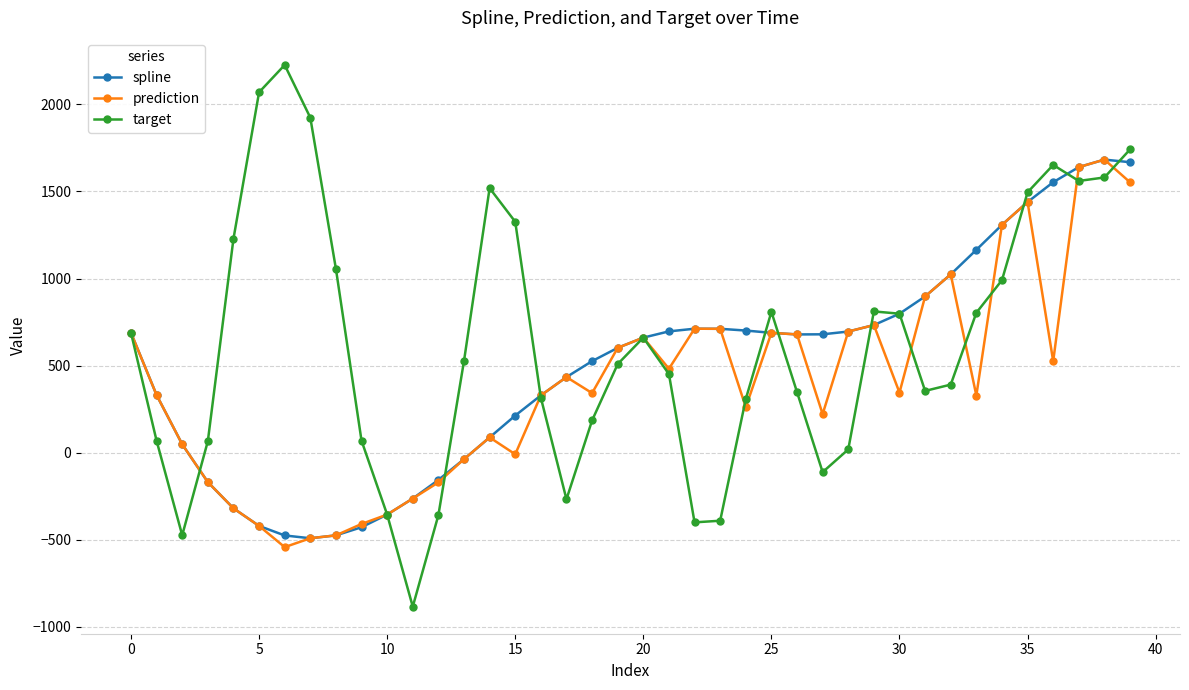

What is the minimum value shown in the chart?

-883.4